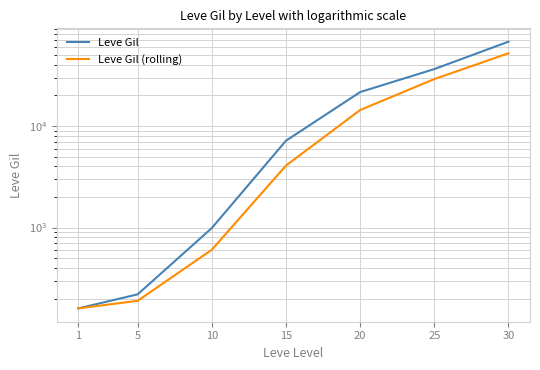

True or false: Leve Gil (rolling) and Leve Gil cross at least once.

False